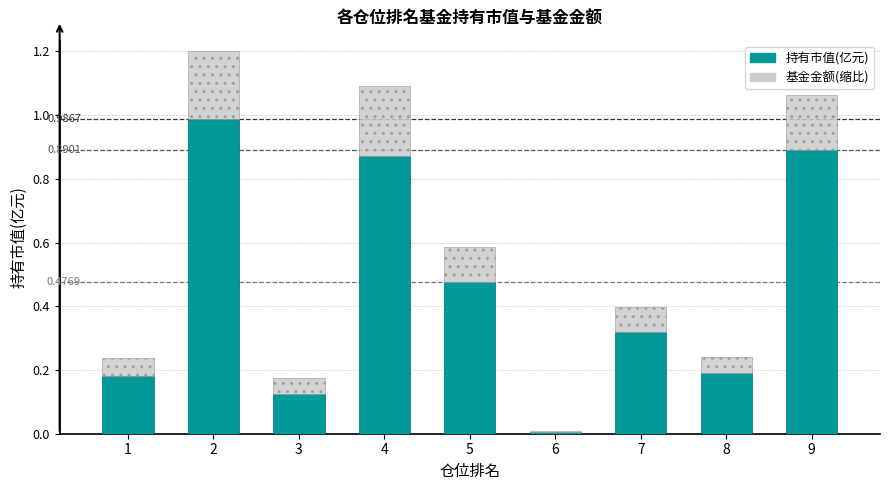

Are the bars grouped side by side (vs. stacked)?

No